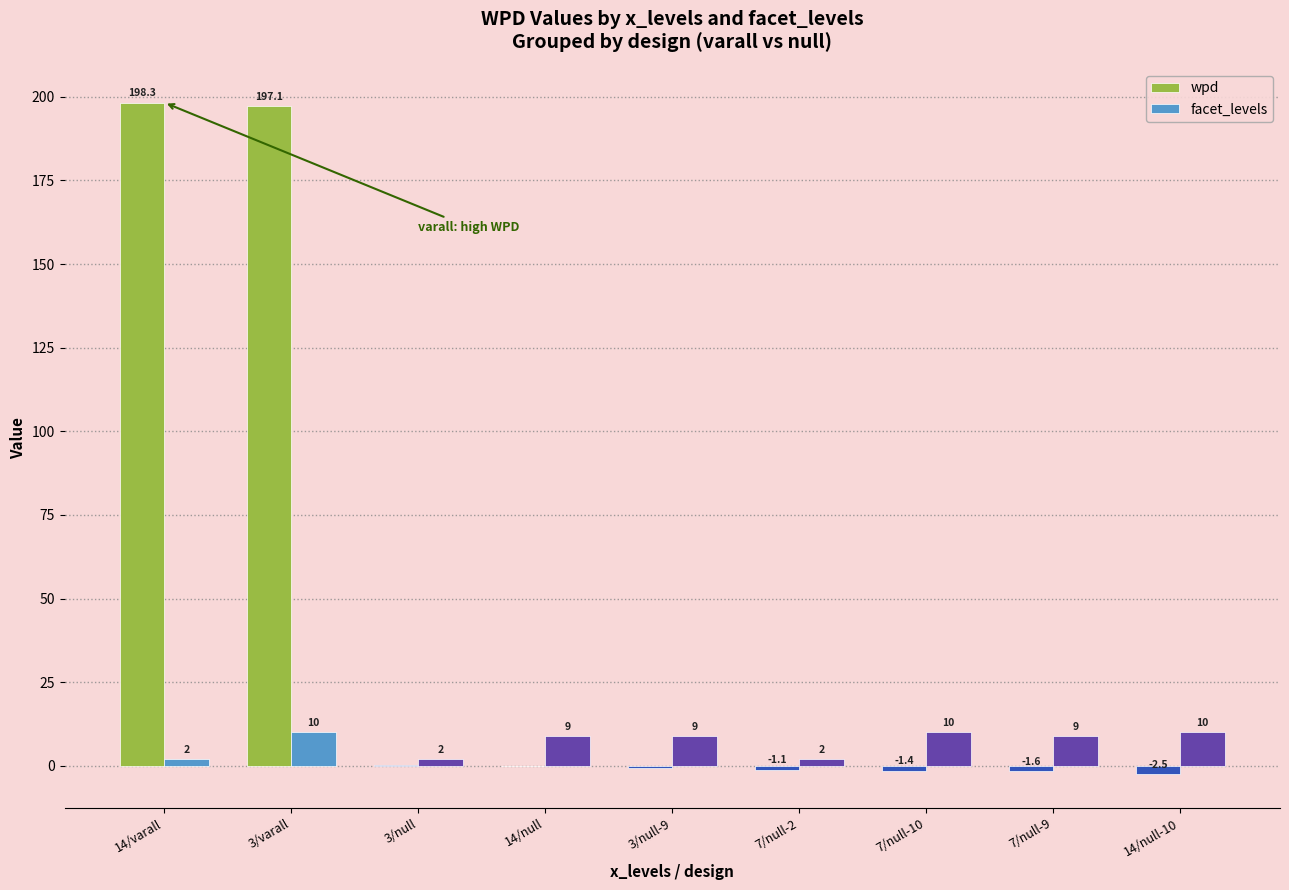

Which label corresponds to the largest value in the chart?

14/varall